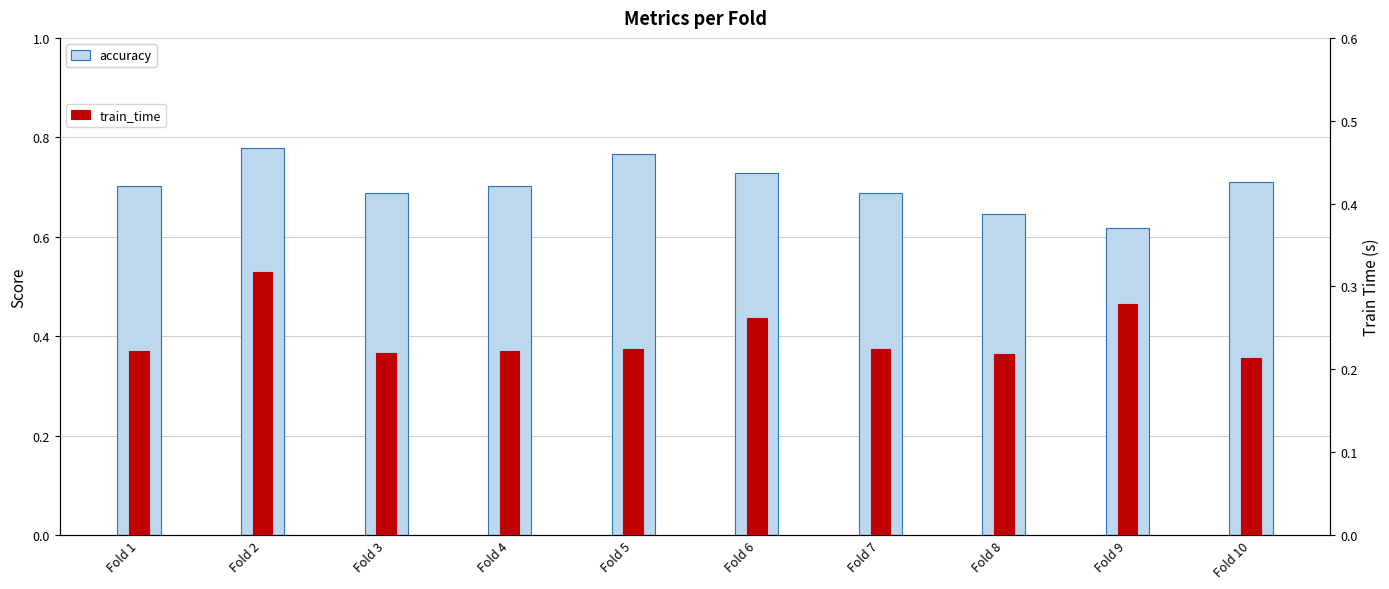

Rank the series by their maximum value, from highest to lowest.

accuracy, train_time